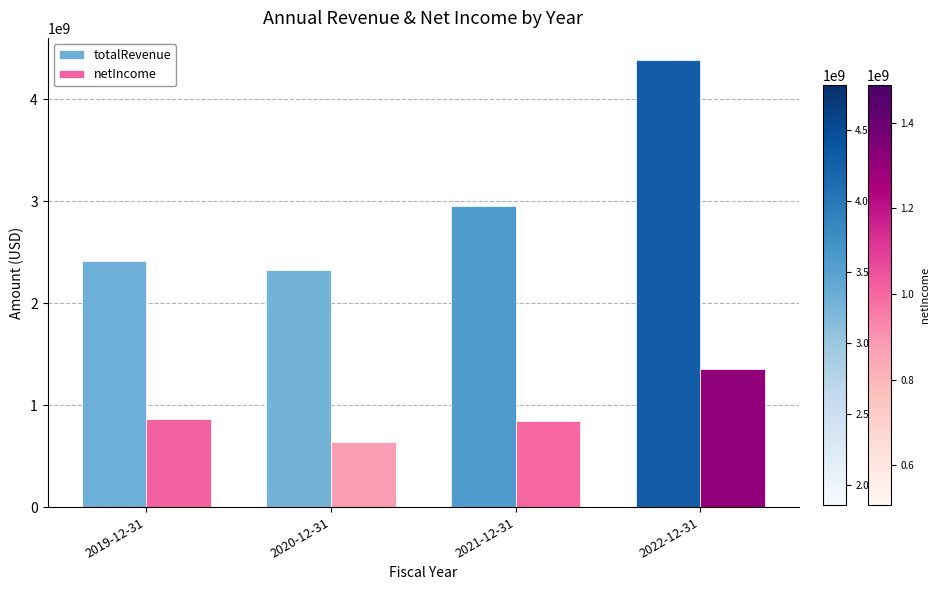

What is the value of the netIncome bar at the 4th from the left?

1352446000